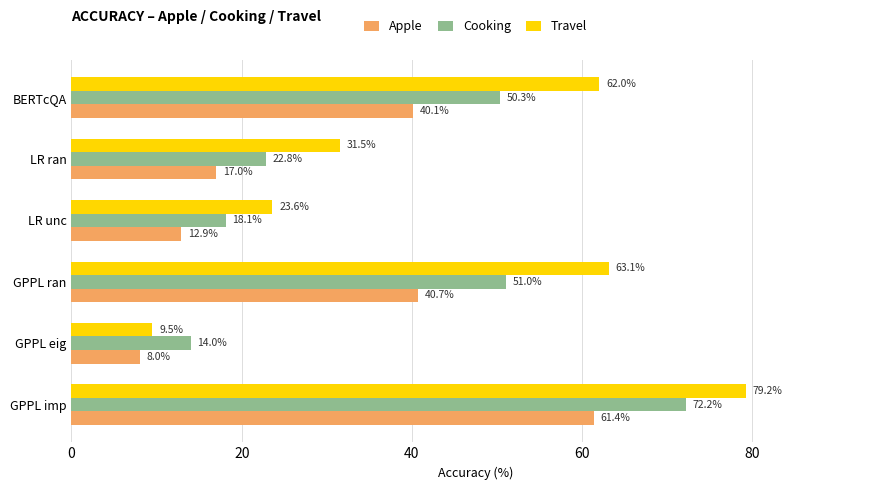

The value of Travel at BERTcQA is 104.3. True or false?

False